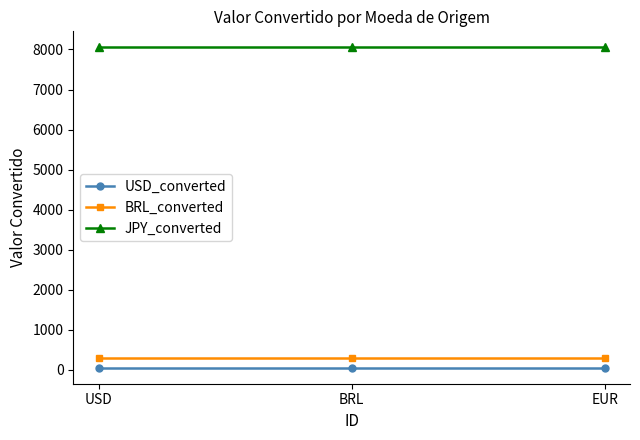

What is the maximum value shown in the chart?

8052.5